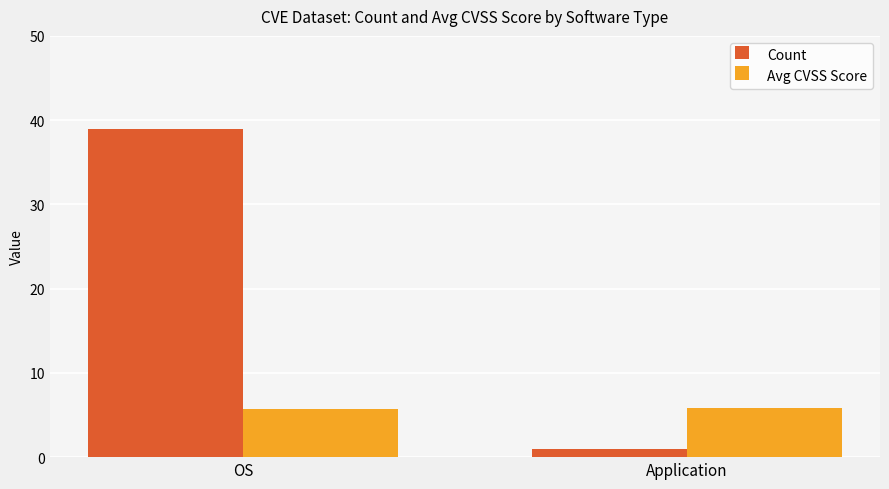

The Avg CVSS Score series shows 8.6 at Application. True or false?

False